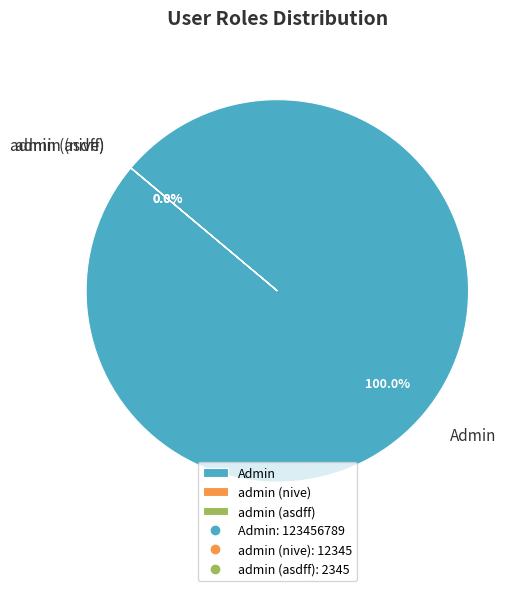

Which slice is the largest?

Admin